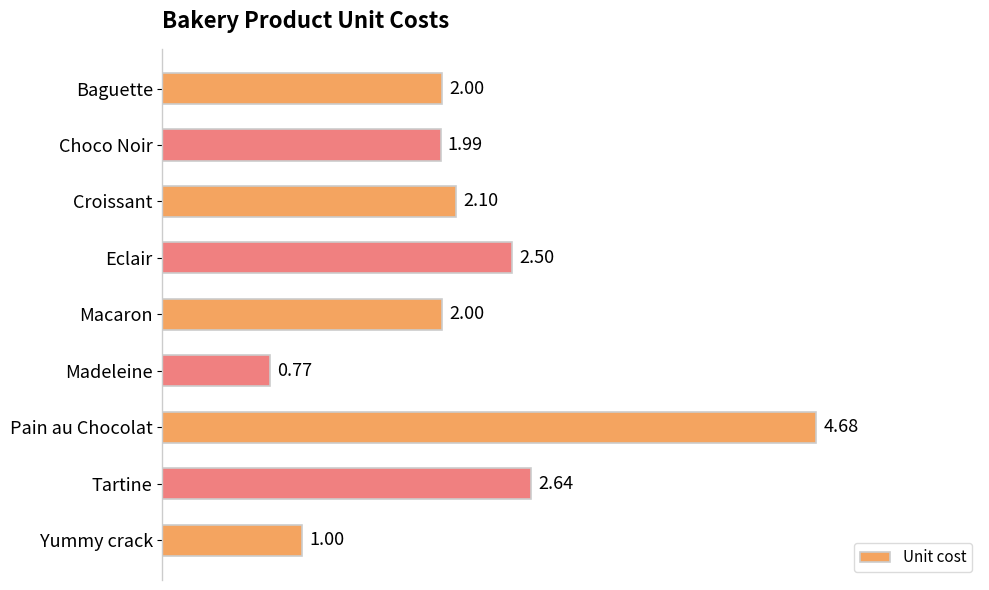

Which has a higher value, Eclair or Macaron?

Eclair